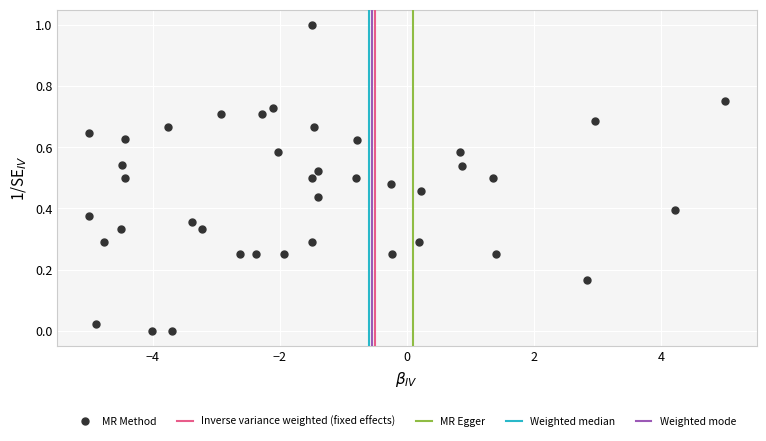

What is the range of Y values (max minus min)?

1.0